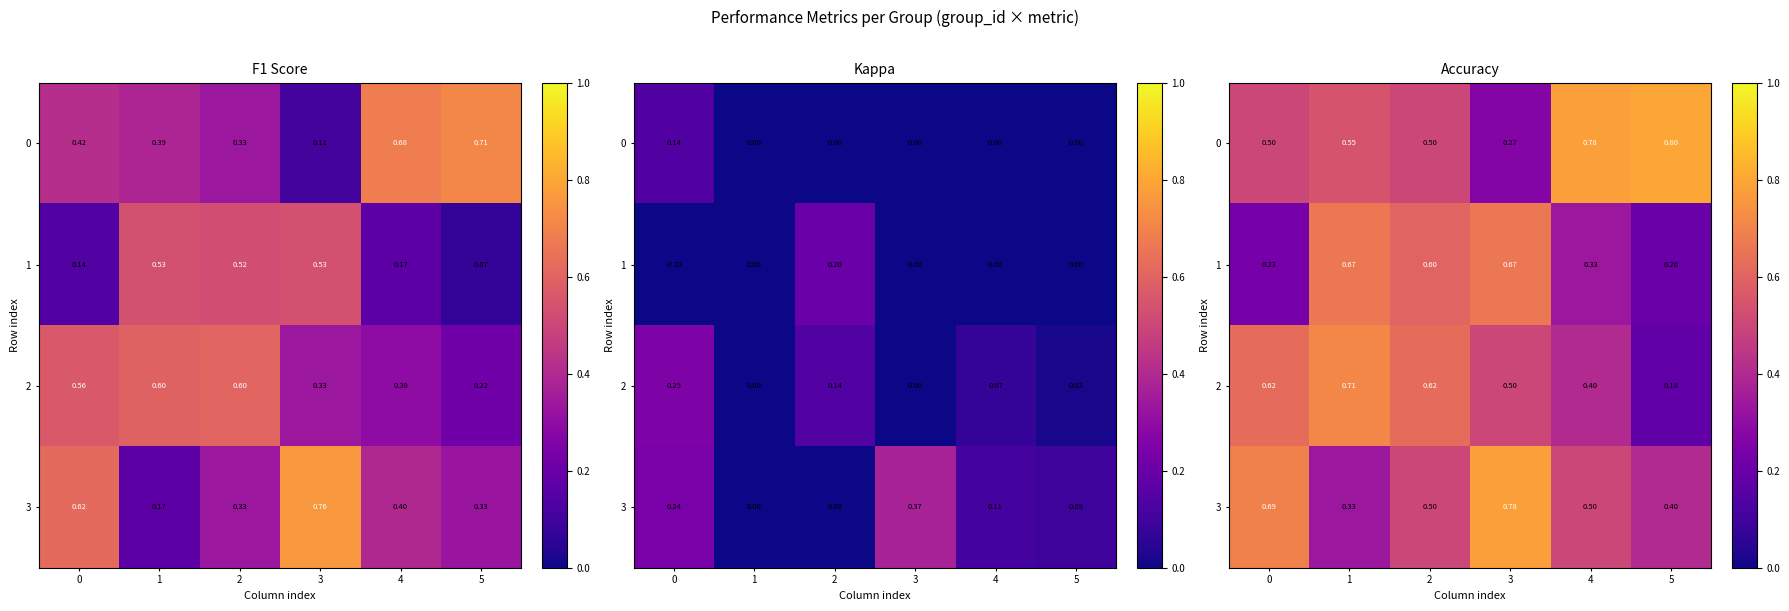

The value of 0 at 0 is 0.5. True or false?

True